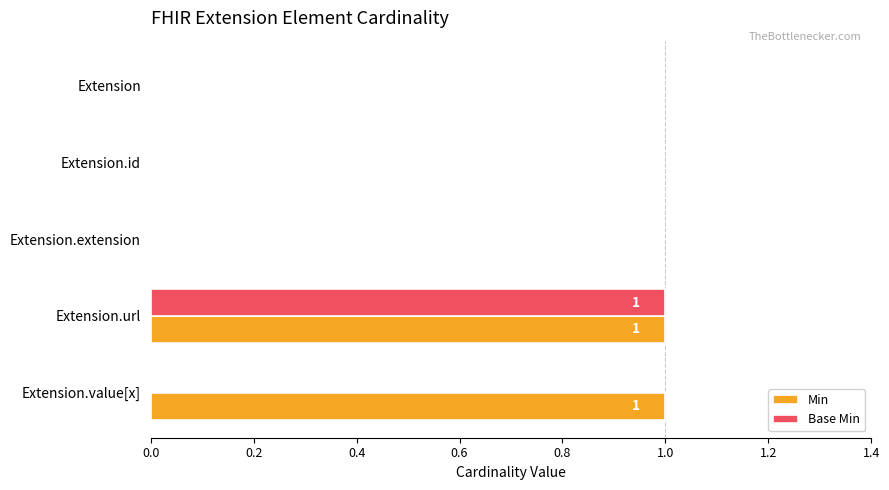

What are all the series names shown in the legend?

Min, Base Min